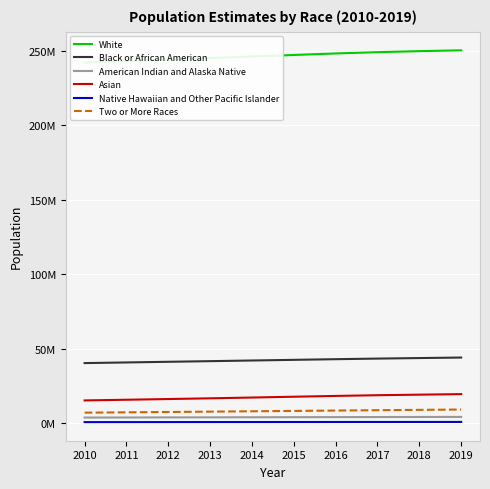

What is the smallest value displayed?

678046